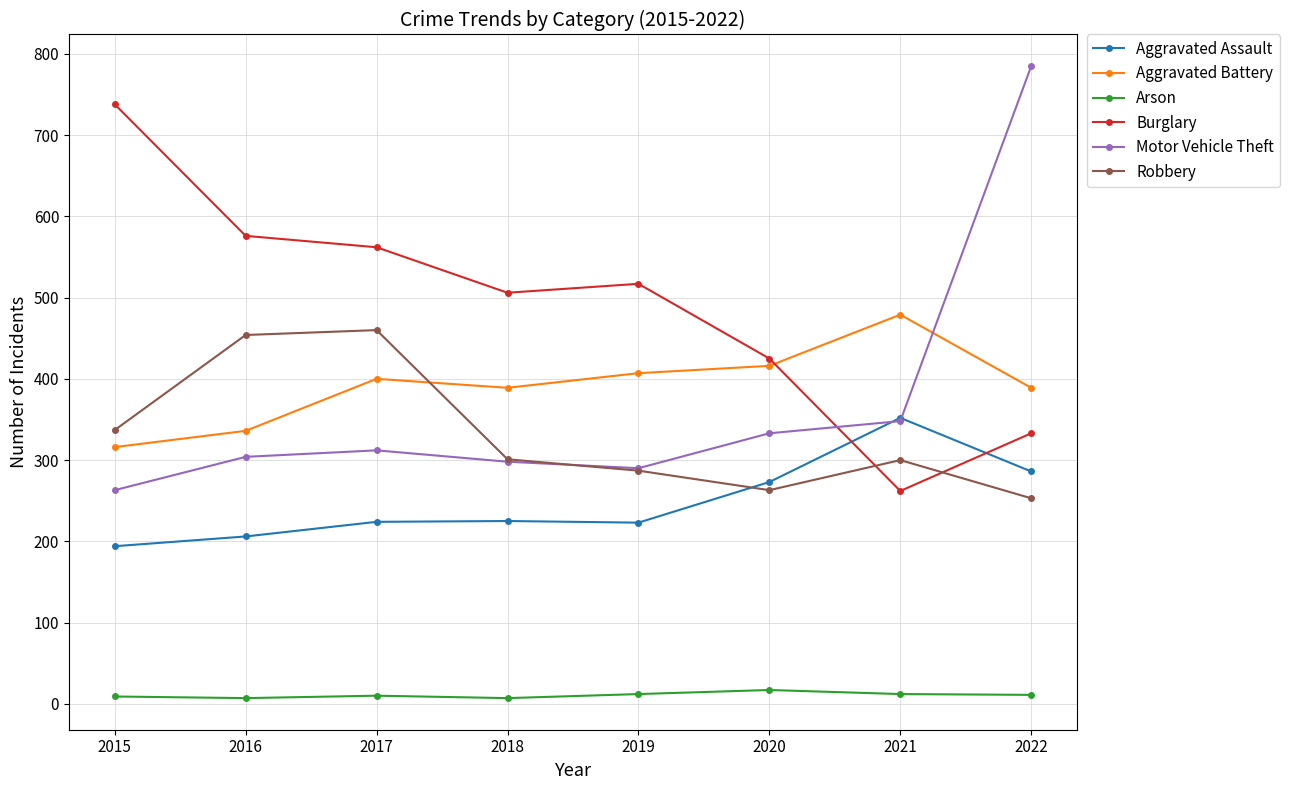

What is the highest value of the Motor Vehicle Theft series?

785